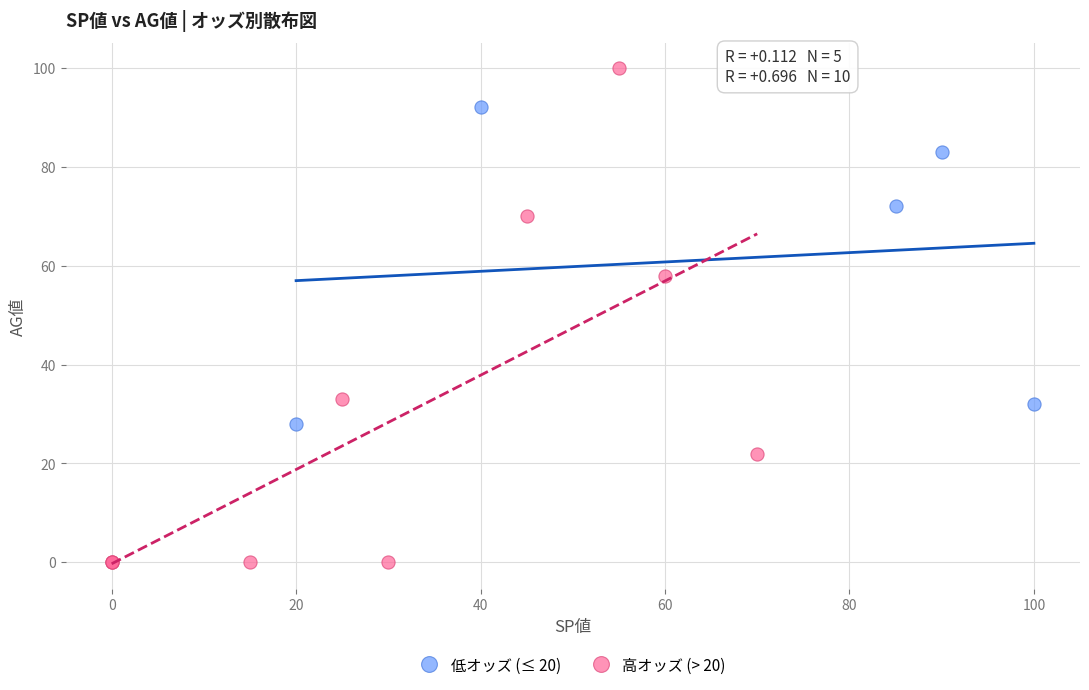

Which series contains the highest Y value?

高オッズ (> 20)